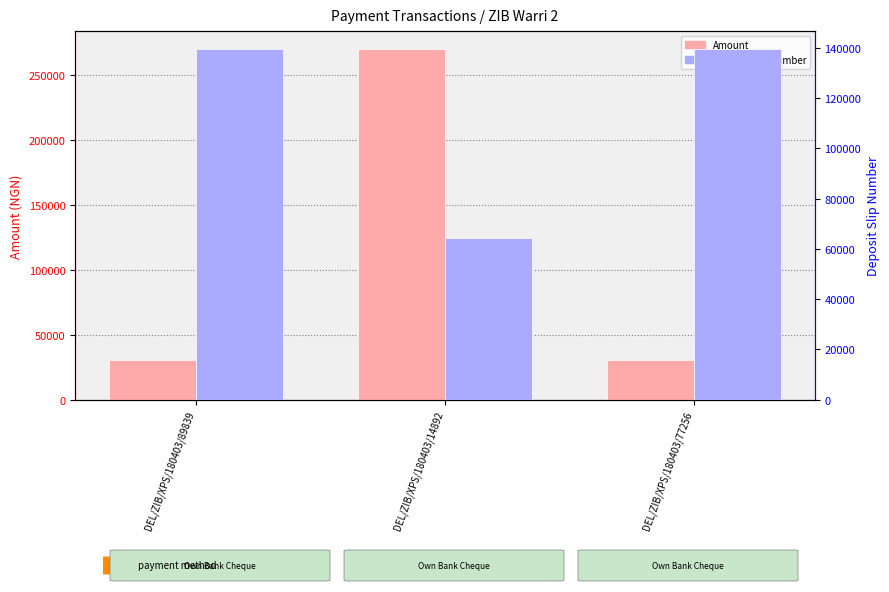

Does the chart contain any negative values?

No